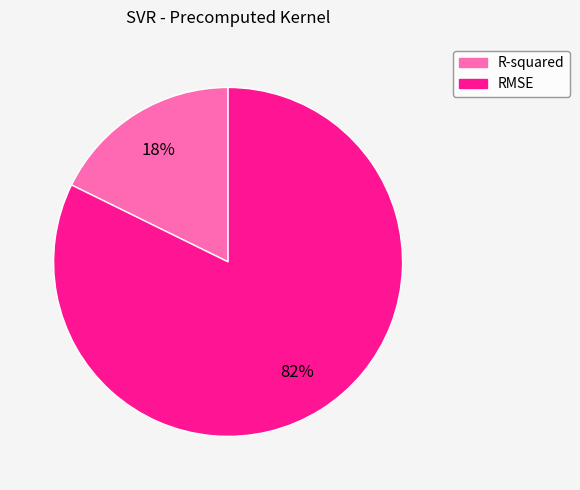

How many segments does this pie chart have?

2